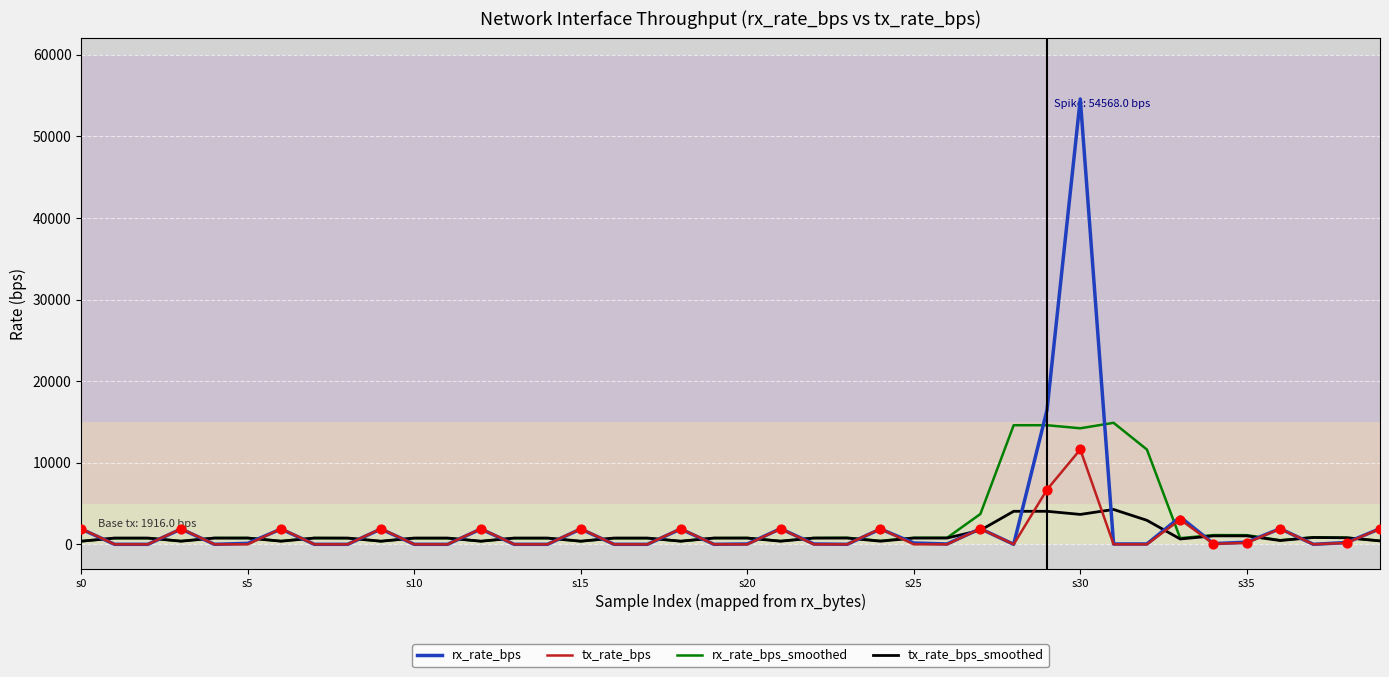

Which series has the widest spread of values?

rx_rate_bps